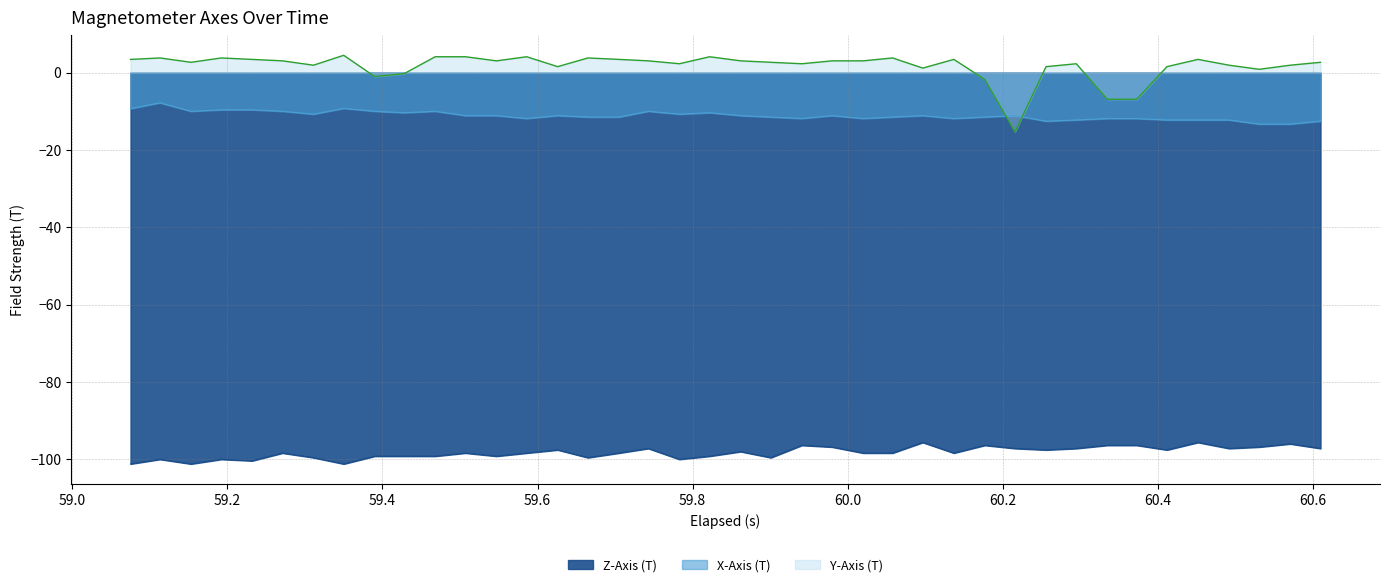

Where is the first local minimum for Z-Axis (T)?

59.2